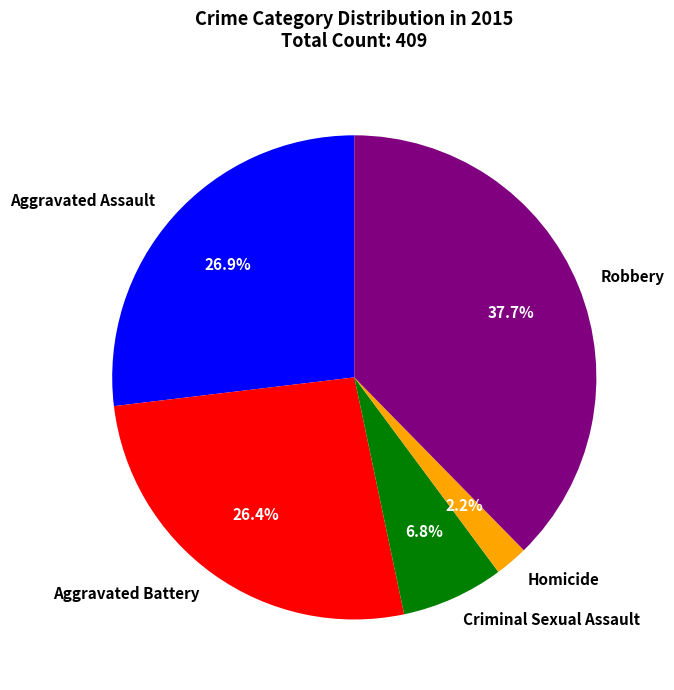

Which has a higher value, Robbery or Aggravated Assault?

Robbery